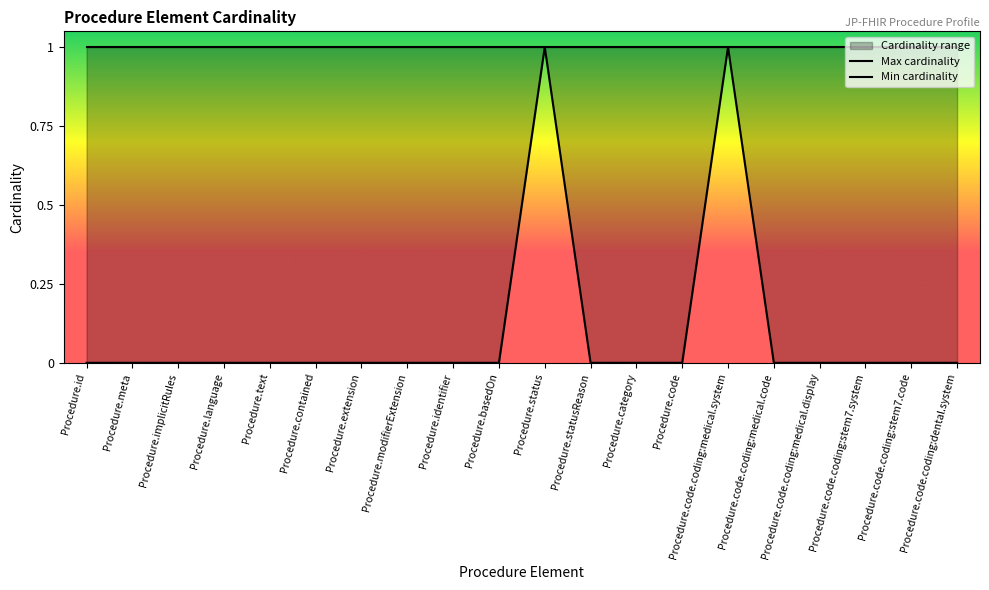

True or false: the data shows 1 at Procedure.code.coding:medical.system.

True